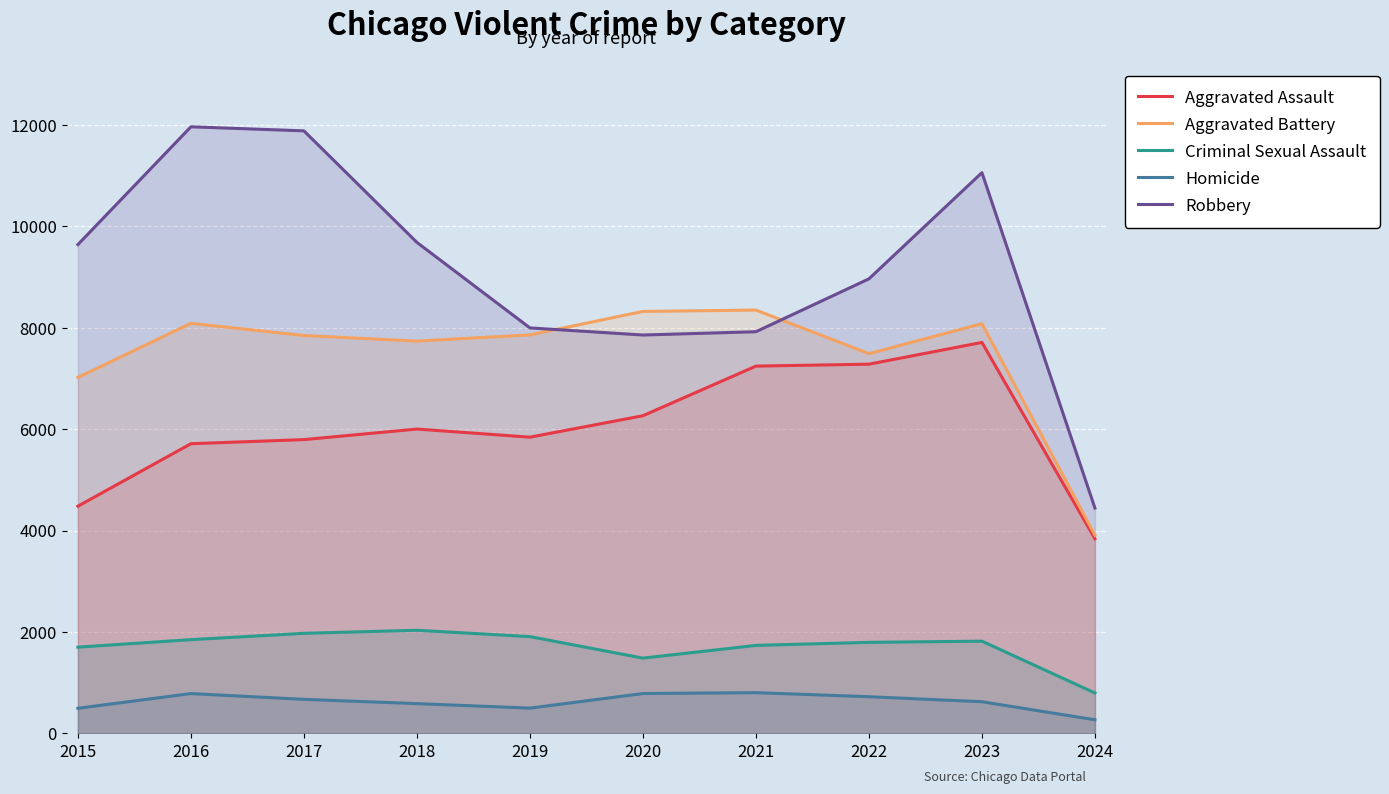

In Criminal Sexual Assault, how many points are higher than both neighbors (excluding endpoints)?

2